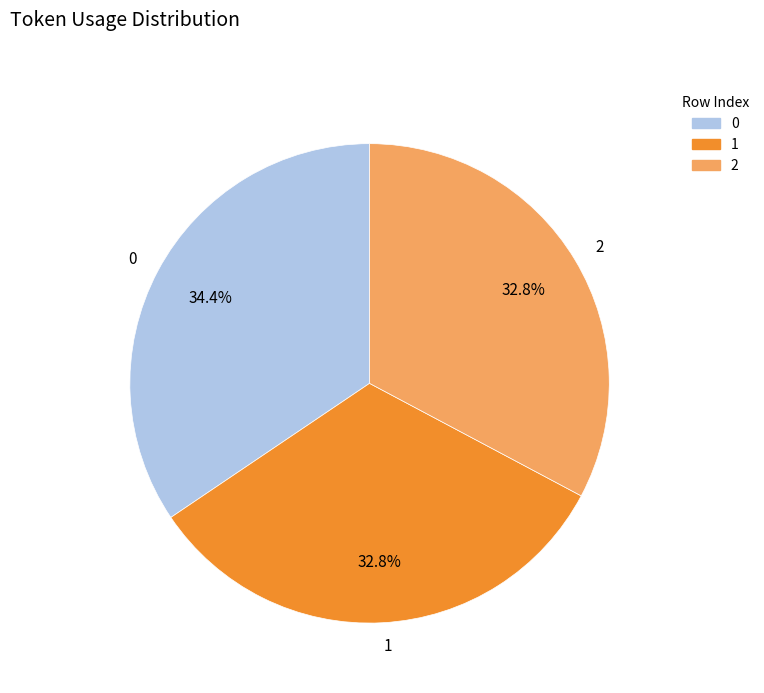

How many segments does this pie chart have?

3